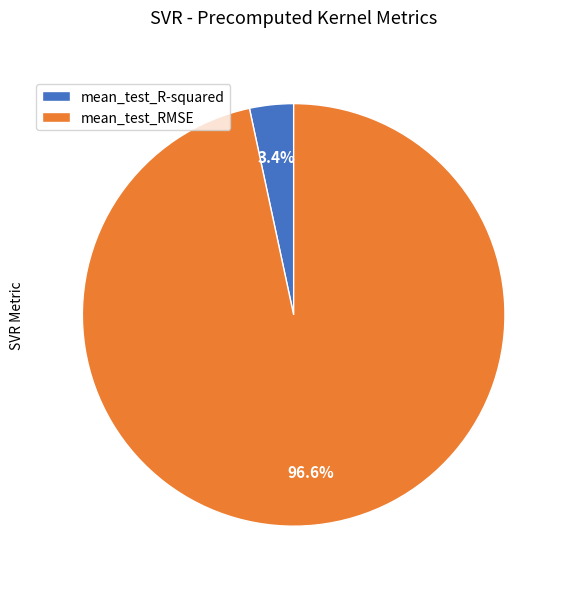

Do mean_test_RMSE and mean_test_R-squared together represent more than half of the pie?

Yes